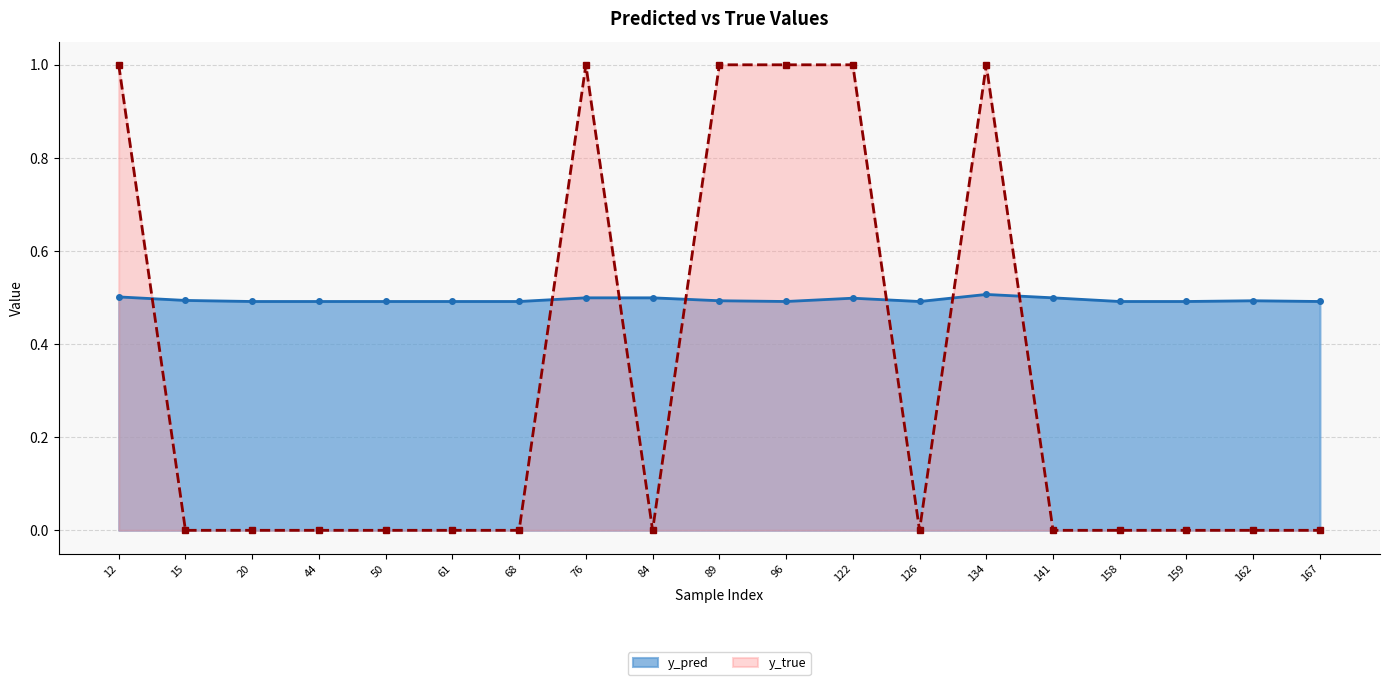

At how many categories does at least one series exceed 0?

19